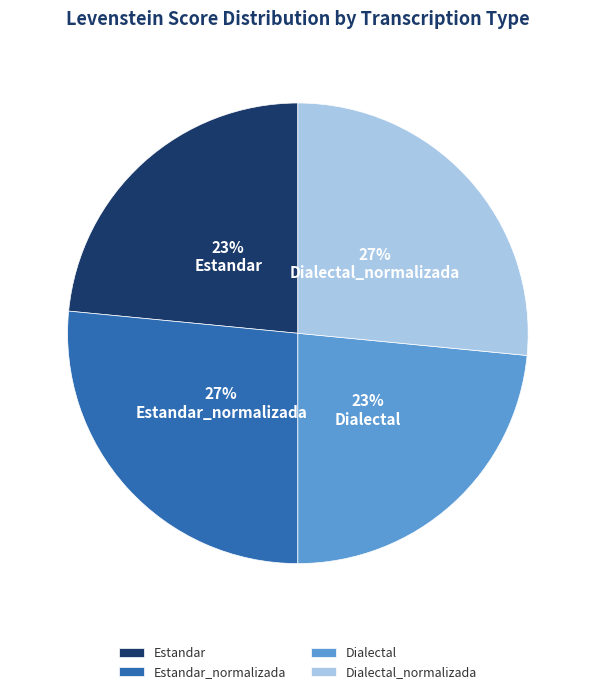

To the nearest percent, what portion does Estandar_normalizada represent?

27%